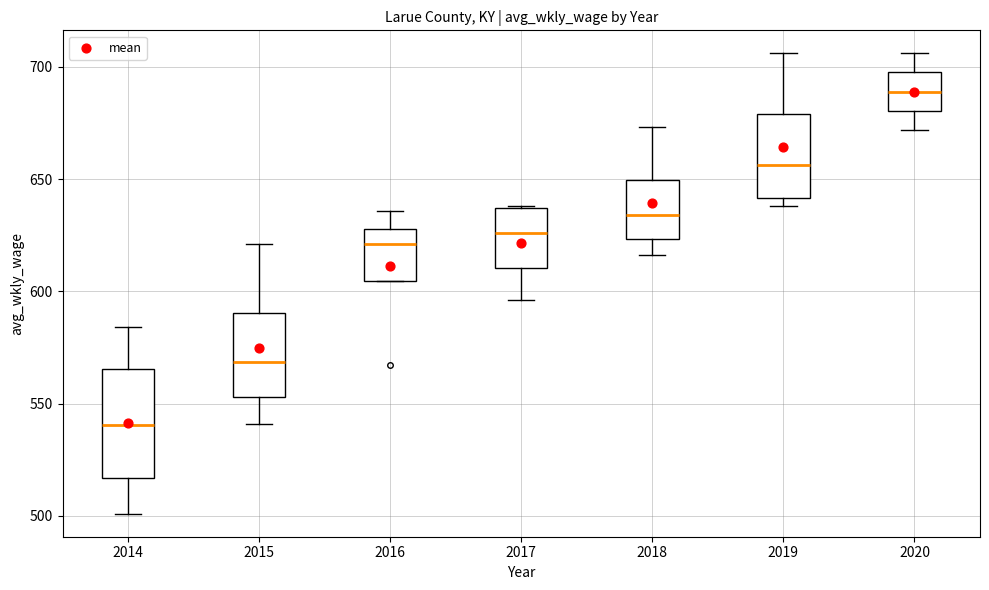

Reading left to right, read every box against the y-axis: the position of its median line, the range the box covers, and the ends of its whiskers. The values are not printed on the chart, so give them approximately, as read against the axis.

2014: median 540, box 515 to 565, whiskers 500 to 585
2015: median 570, box 555 to 590, whiskers 540 to 620
2016: median 620, box 605 to 630, whiskers 605 to 635
2017: median 625, box 610 to 635, whiskers 595 to 640
2018: median 635, box 625 to 650, whiskers 615 to 675
2019: median 655, box 640 to 680, whiskers 640 (just below the box's lower edge) to 705
2020: median 690, box 680 to 700, whiskers 670 to 705